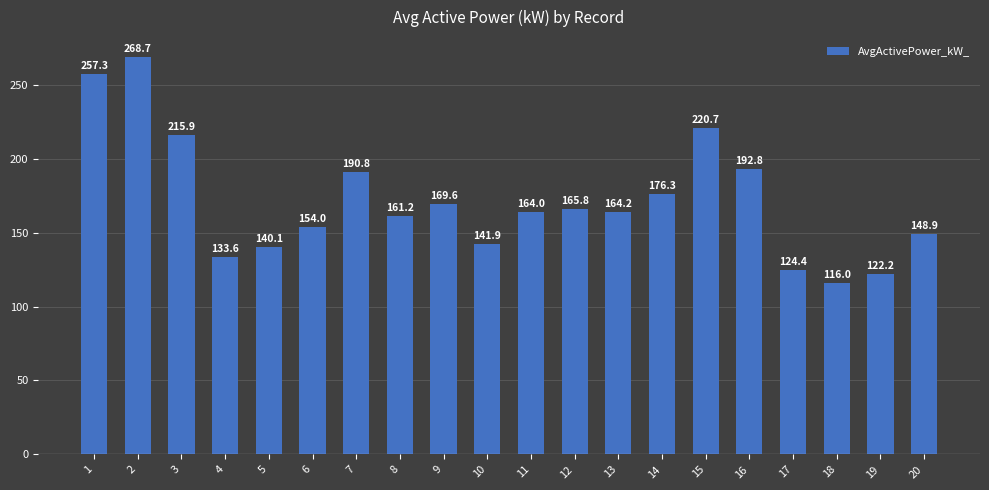

How many values are below 164?

10